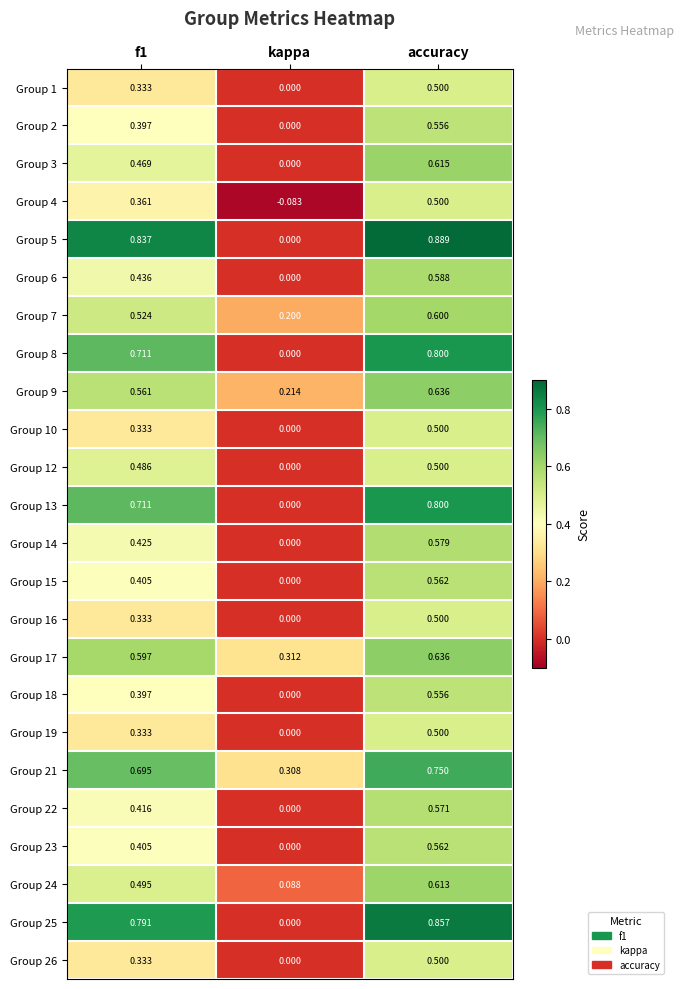

How many categories are shown in the chart?

3